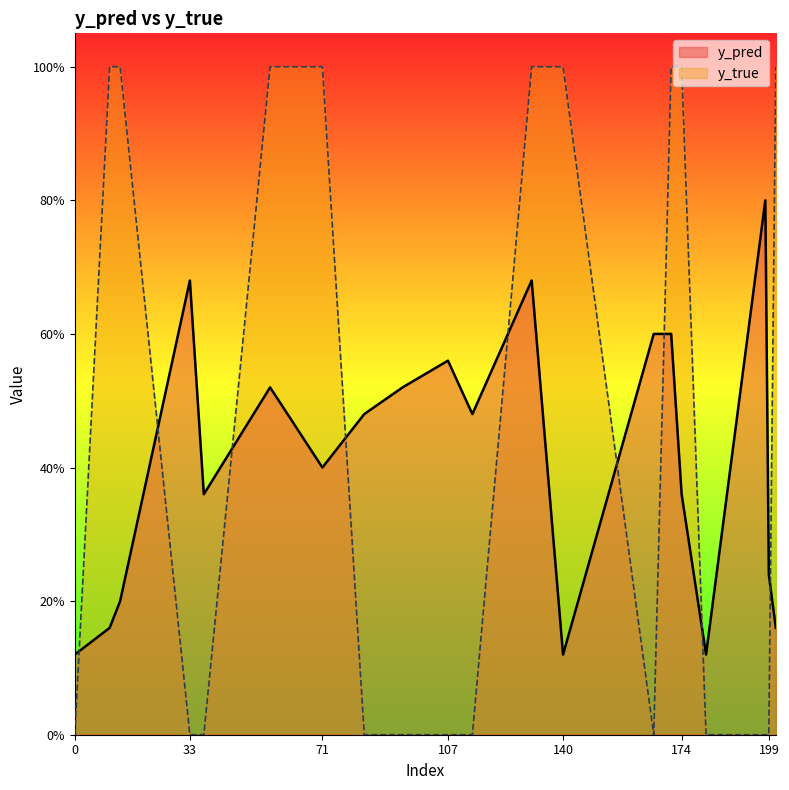

What is the total value across all series at 140?

1.1